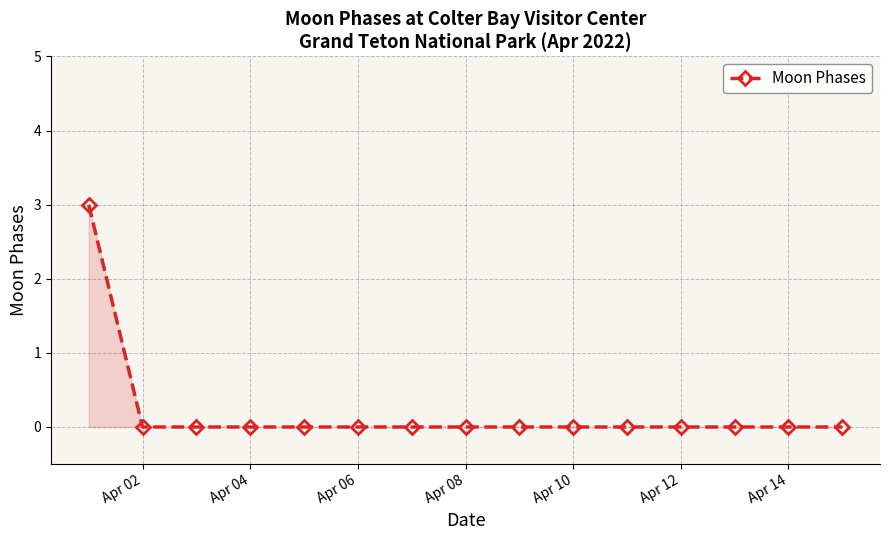

Reading left to right, what are all the values shown in this chart?

3	0	0	0	0	0	0	0	0	0	0	0	0	0	0